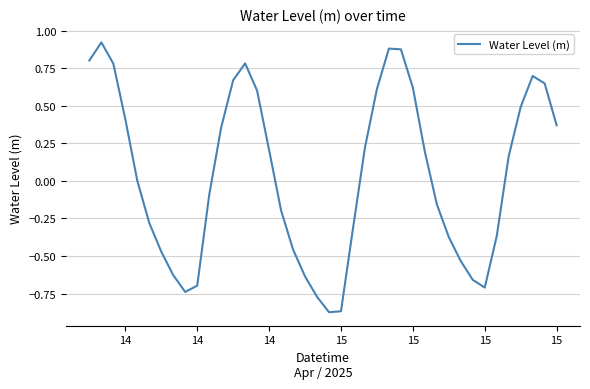

What is the difference between the maximum and minimum values?

1.8